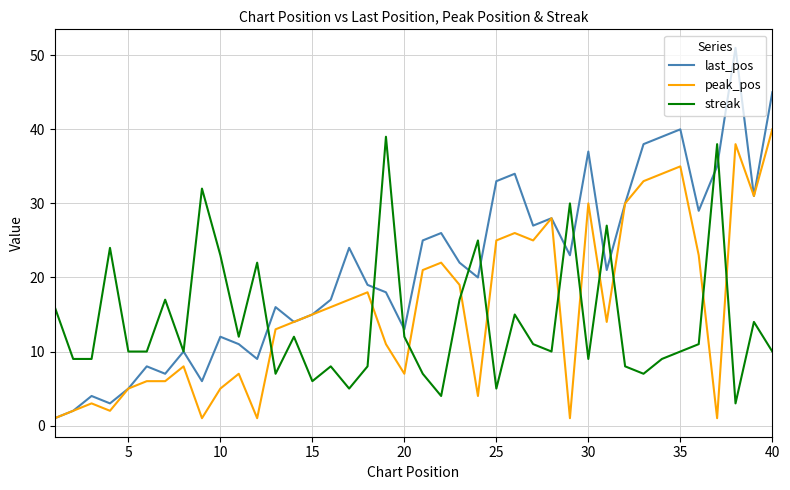

What is the maximum value shown in the chart?

51